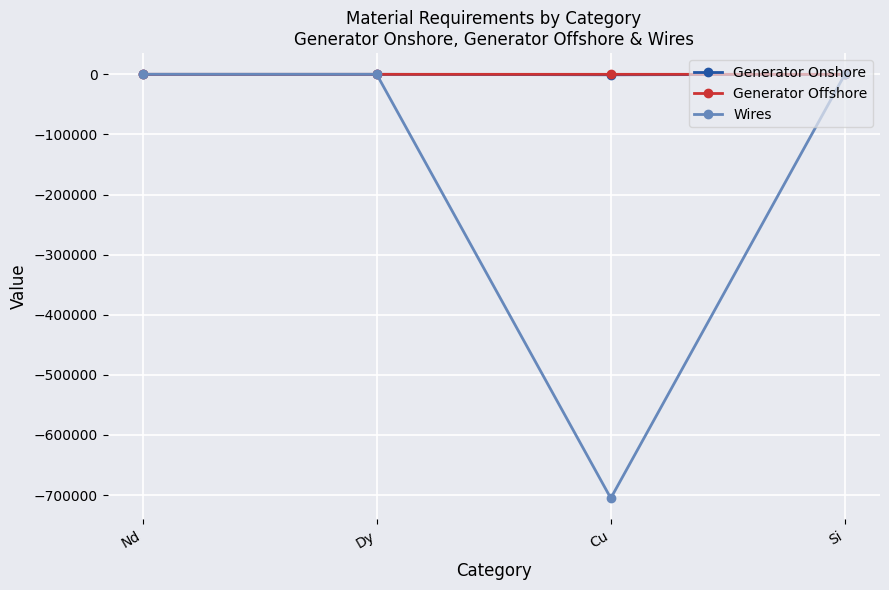

Which series changed the most between Cu and Si?

Wires